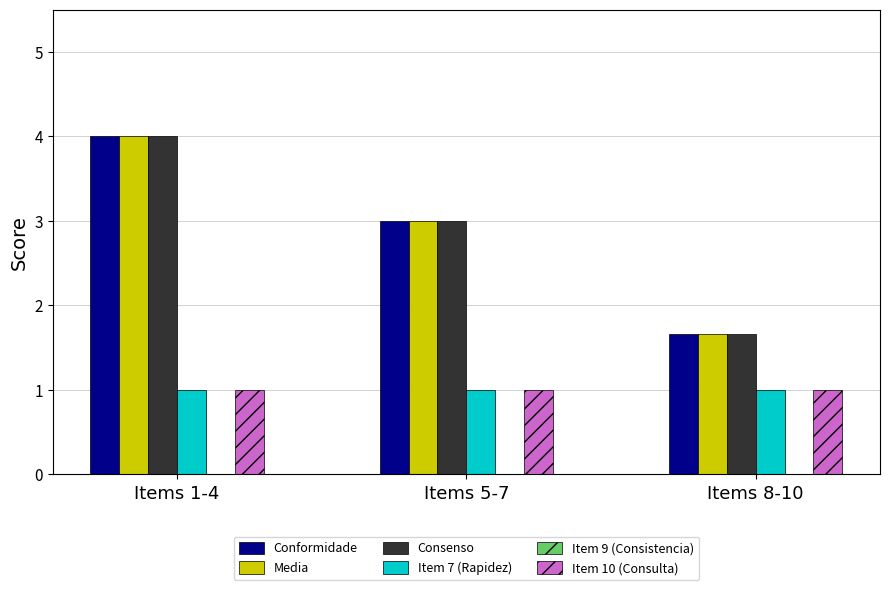

What is the minimum value for Conformidade?

1.7